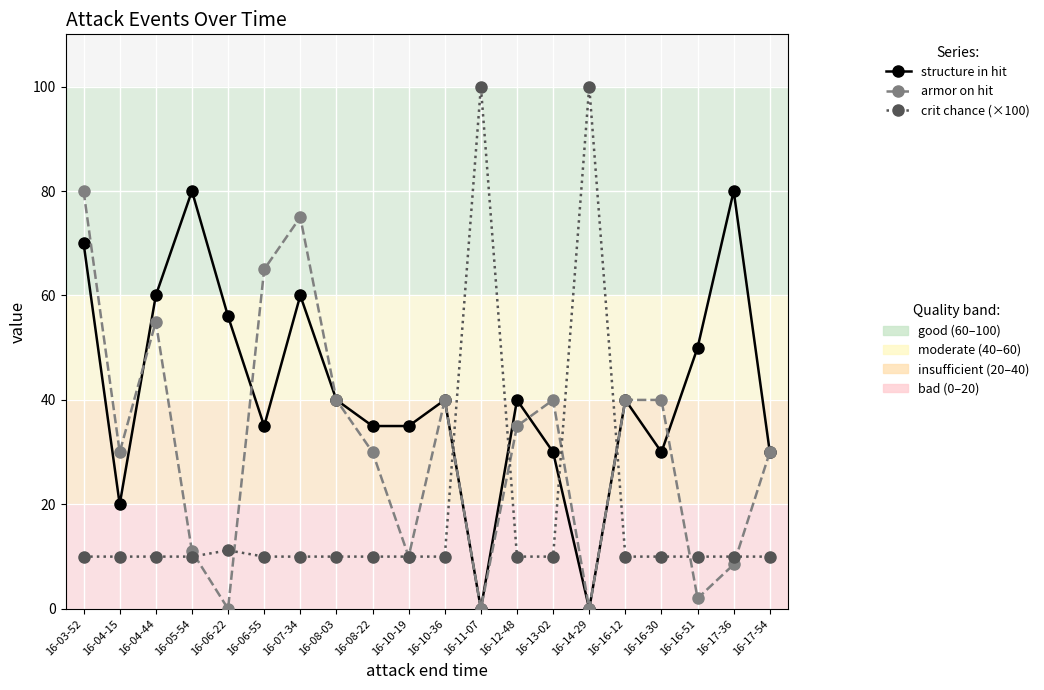

What position from the left is 16-13-02?

14